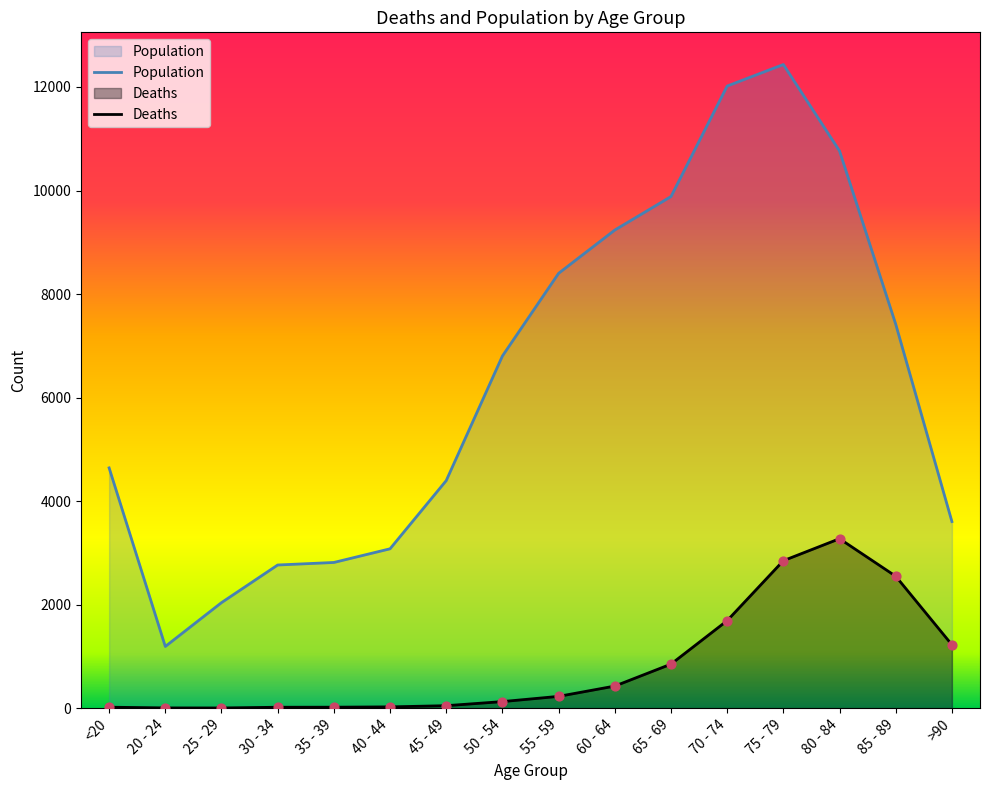

What is the total value across all series at 20 - 24?

1195